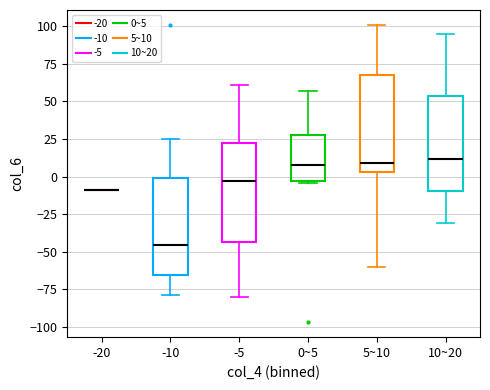

Reading left to right, read every box against the y-axis: the position of its median line, the range the box covers, and the ends of its whiskers. The values are not printed on the chart, so give them approximately, as read against the axis.

-20: box collapsed to a line at -10, whiskers -10 to -10
-10: median -45, box -65 to 0, whiskers -80 to 25
-5: median -5, box -45 to 25, whiskers -80 to 60
0~5: median 10, box -5 to 30, whiskers -5 to 55
5~10: median 10, box 5 to 70, whiskers -60 to 100
10~20: median 10, box -10 to 55, whiskers -30 to 95